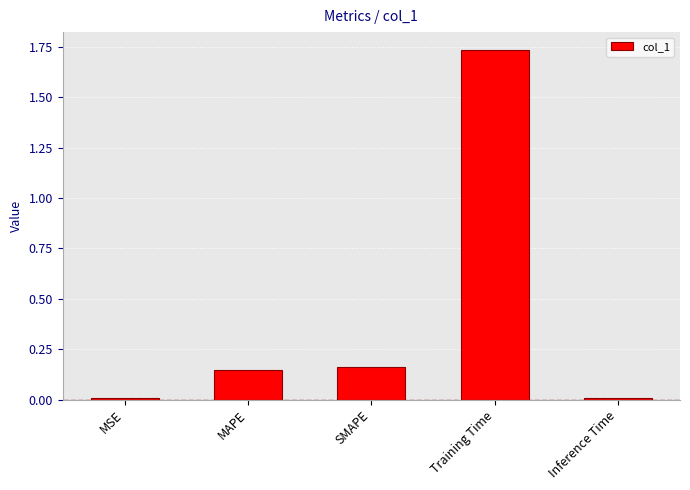

True or false: the data shows 0.0 at Inference Time.

True